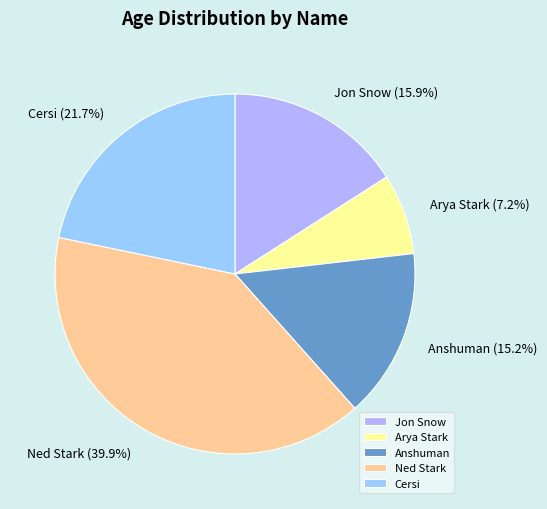

Combined, do Cersi and Anshuman account for over 50%?

No